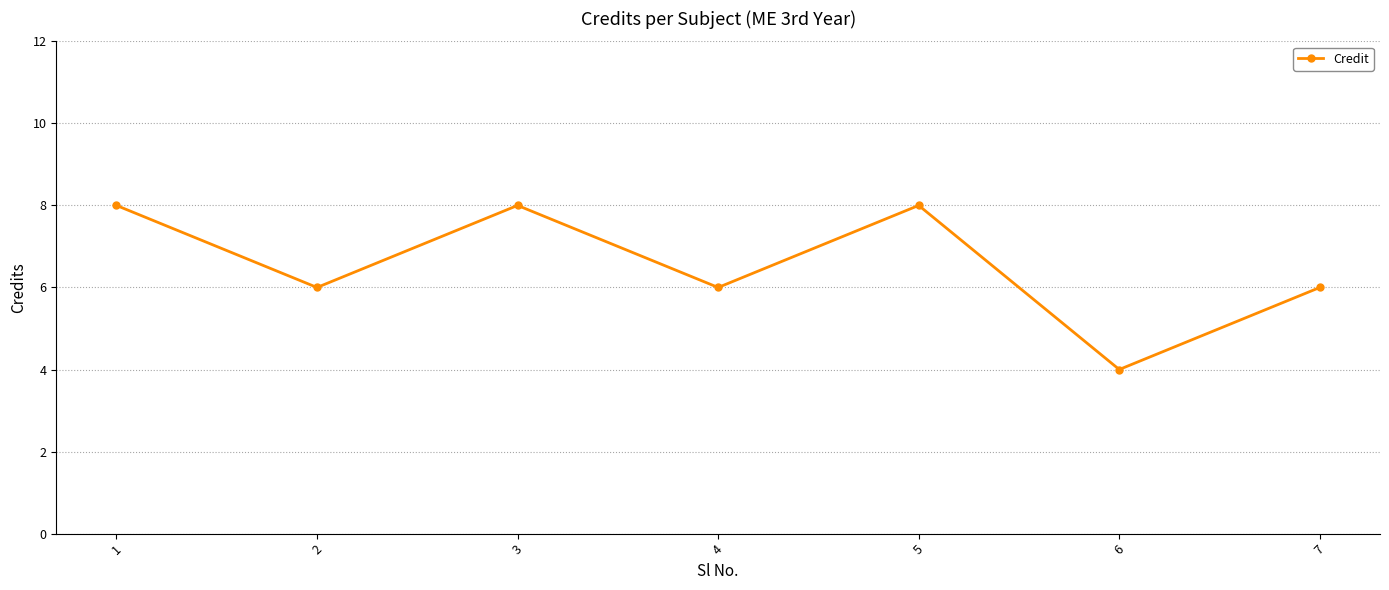

What is the ratio of the value at 6 to the value at 4?

0.7